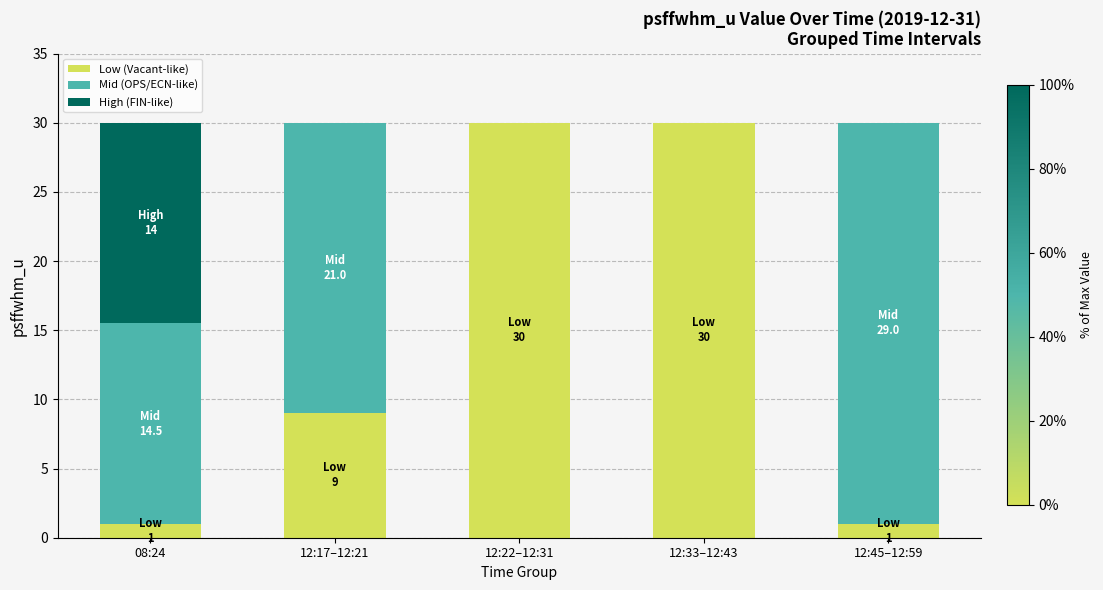

What is the highest value of the Low (Vacant-like) series?

30.0